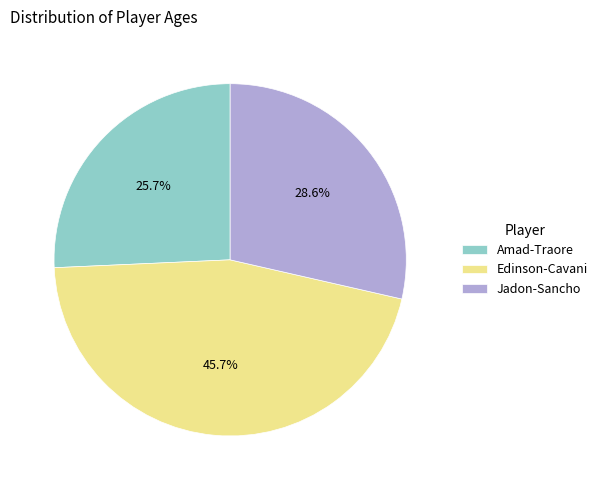

What percentage is the Jadon-Sancho slice, to the nearest percent?

29%